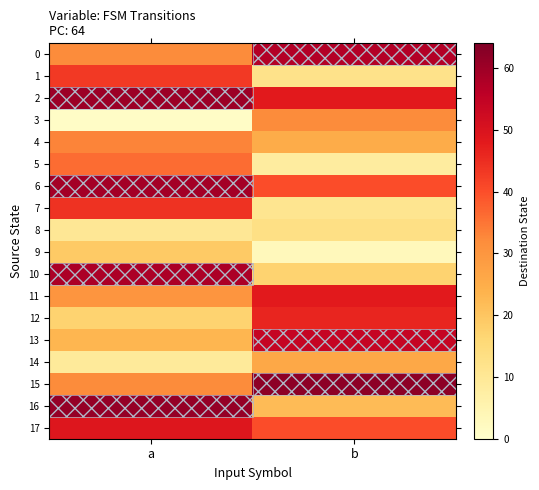

What is the total value across all series at b?

564